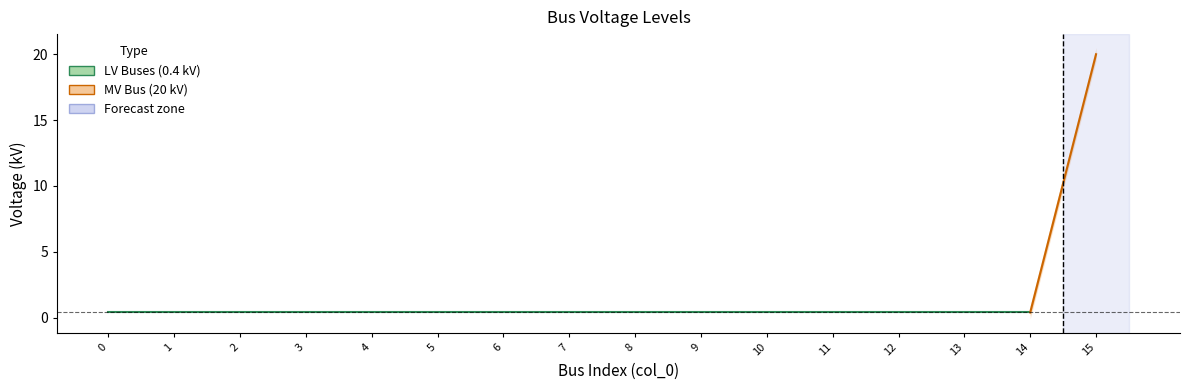

List the labels in order of value, largest first.

15, 0, 1, 2, 3, 4, 5, 6, 7, 8, 9, 10, 11, 12, 13, 14